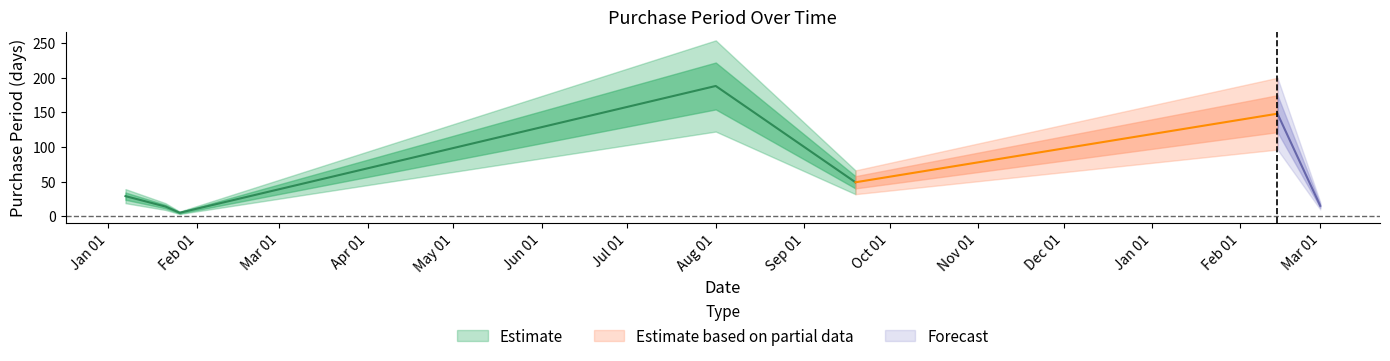

How many points are higher than both their immediate neighbors (excluding endpoints)?

2